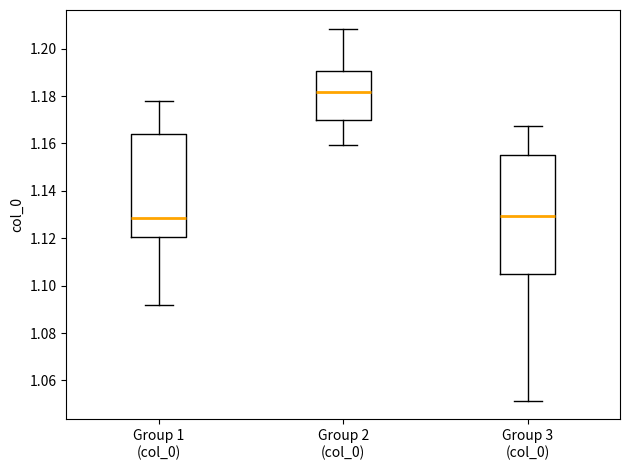

Which box is the tallest, from its lower edge to its upper edge?

Group 3 (col_0)